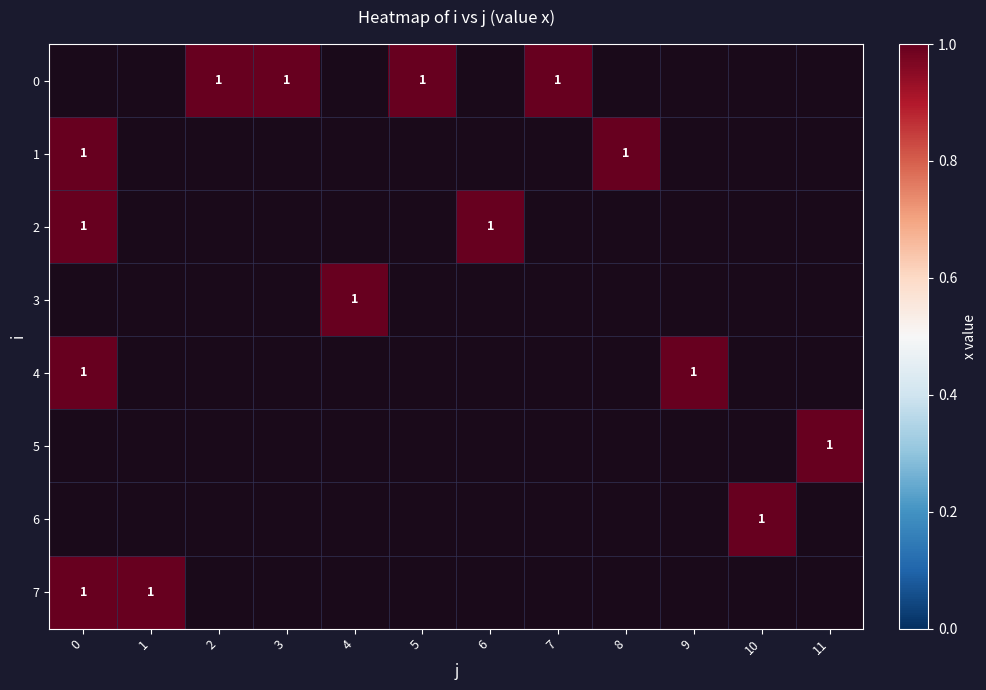

Rank the categories by 0 value from lowest to highest.

0, 1, 4, 6, 8, 9, 10, 11, 2, 3, 5, 7